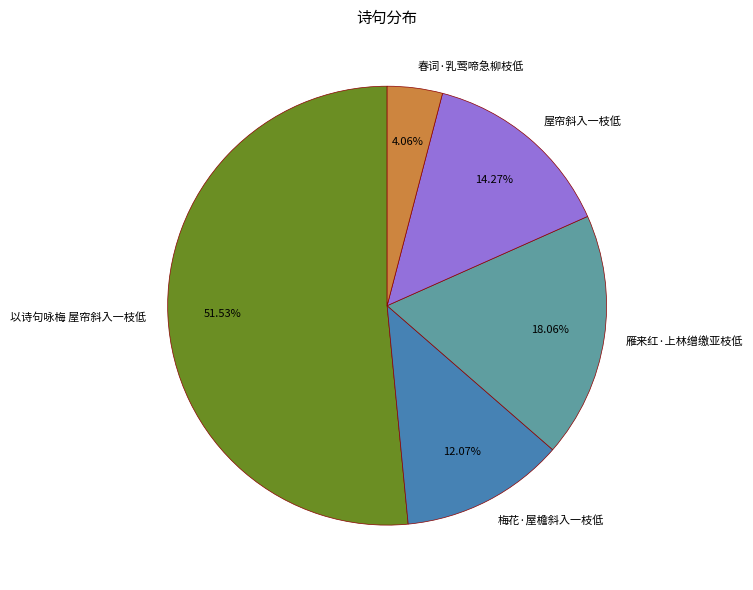

Which has a higher value, 梅花·屋檐斜入一枝低 or 雁来红·上林缯缴亚枝低?

雁来红·上林缯缴亚枝低